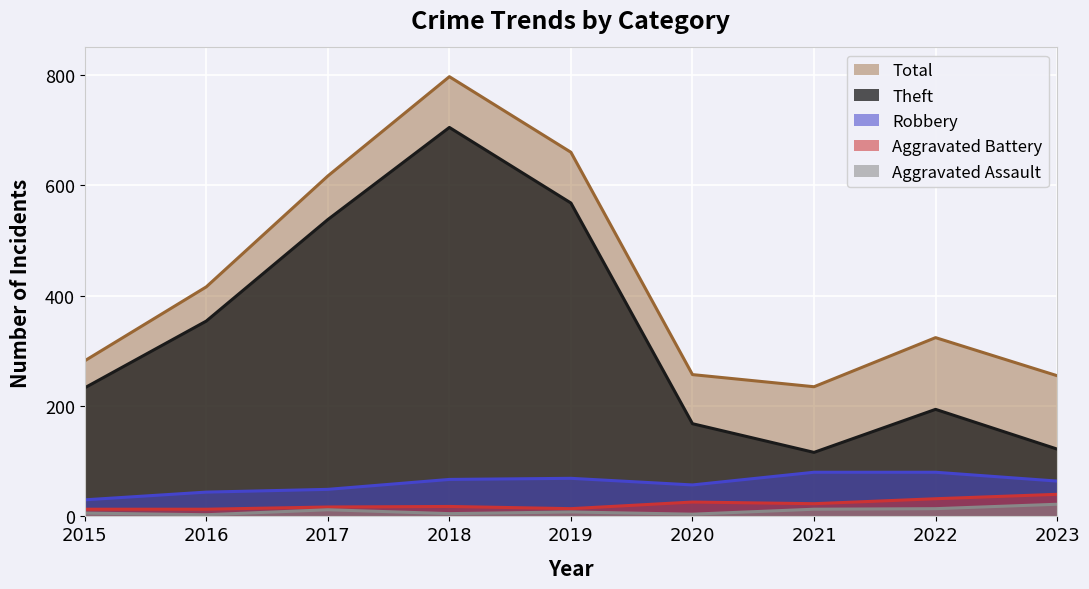

True or false: Theft has more than 2 interior local peaks.

False